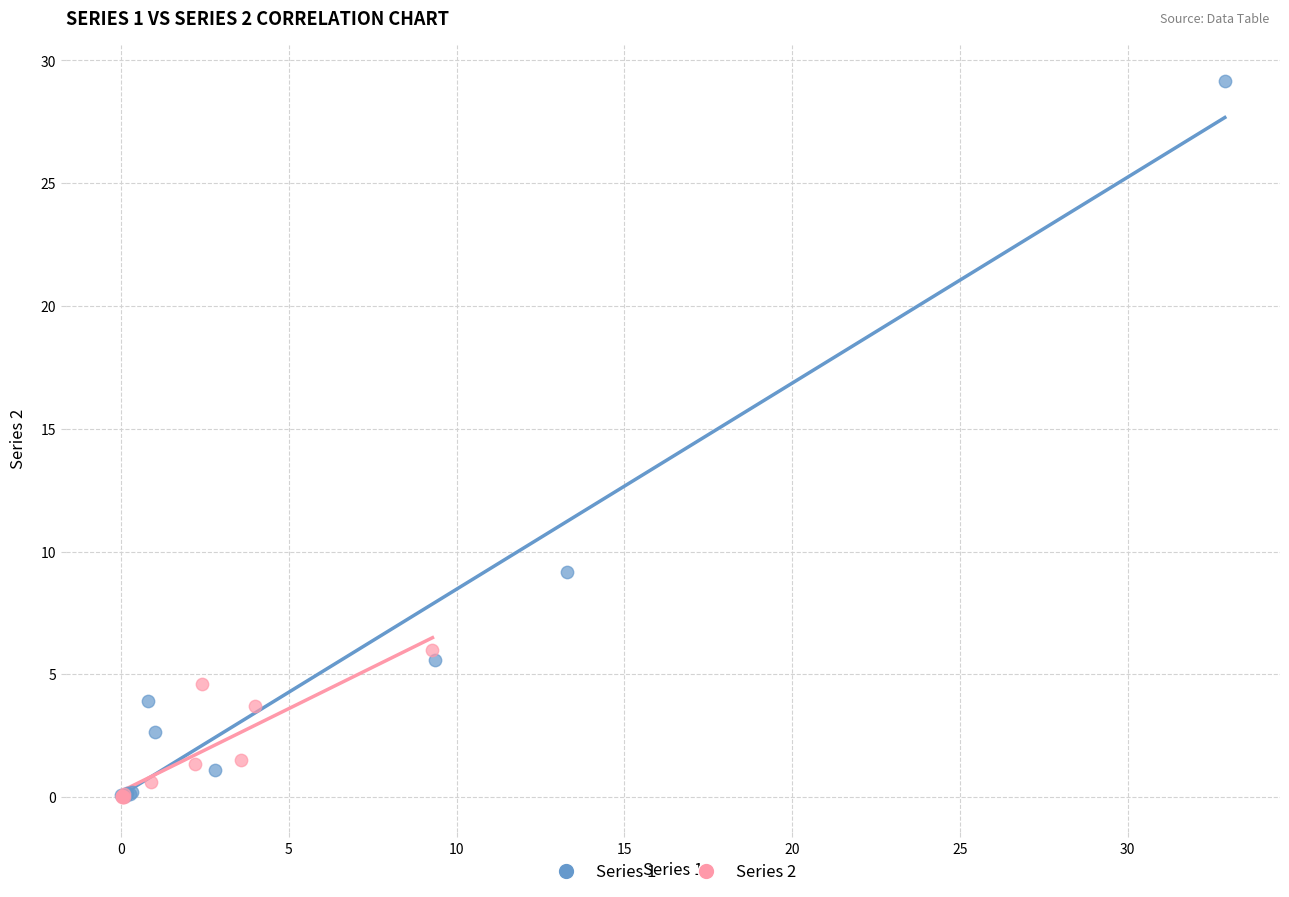

Which series reaches the maximum Y coordinate?

Series 1